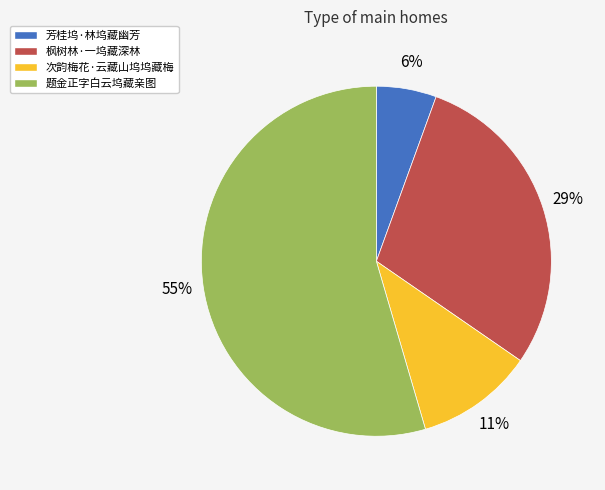

How many slices are in this pie chart?

4